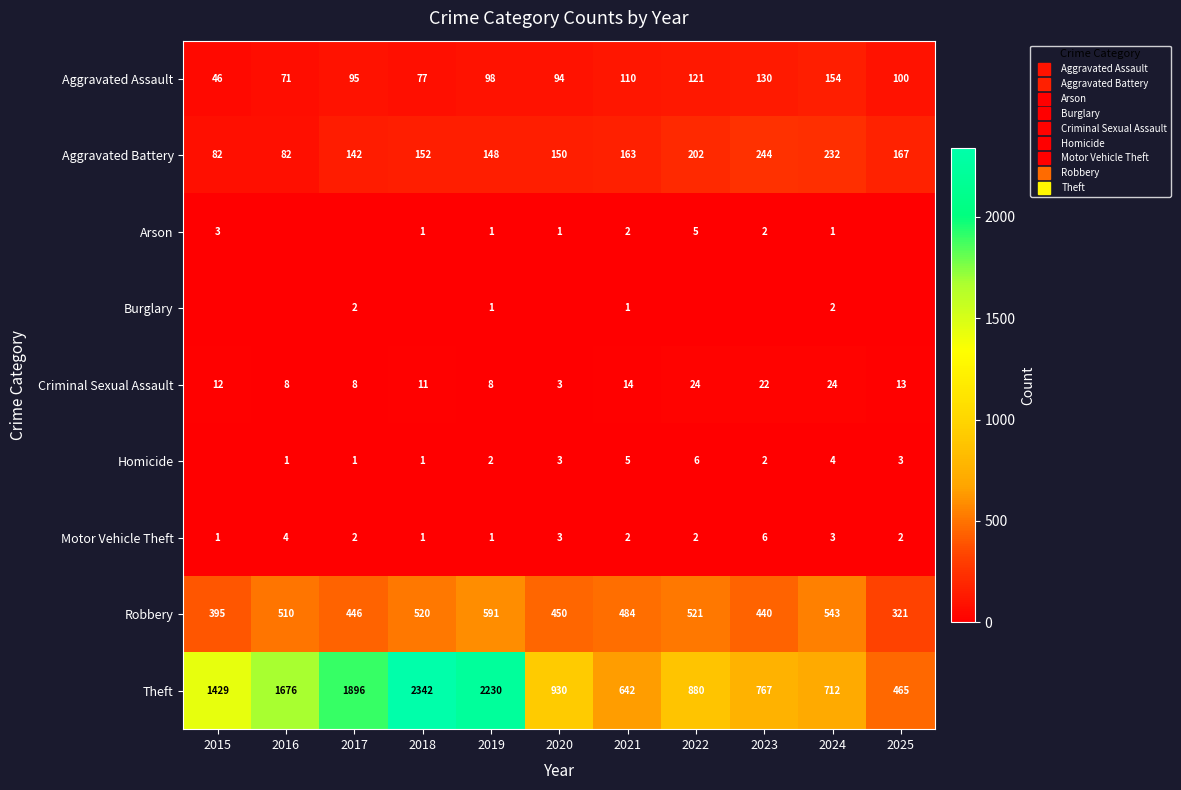

What is the total value across all series at 2018?

3105